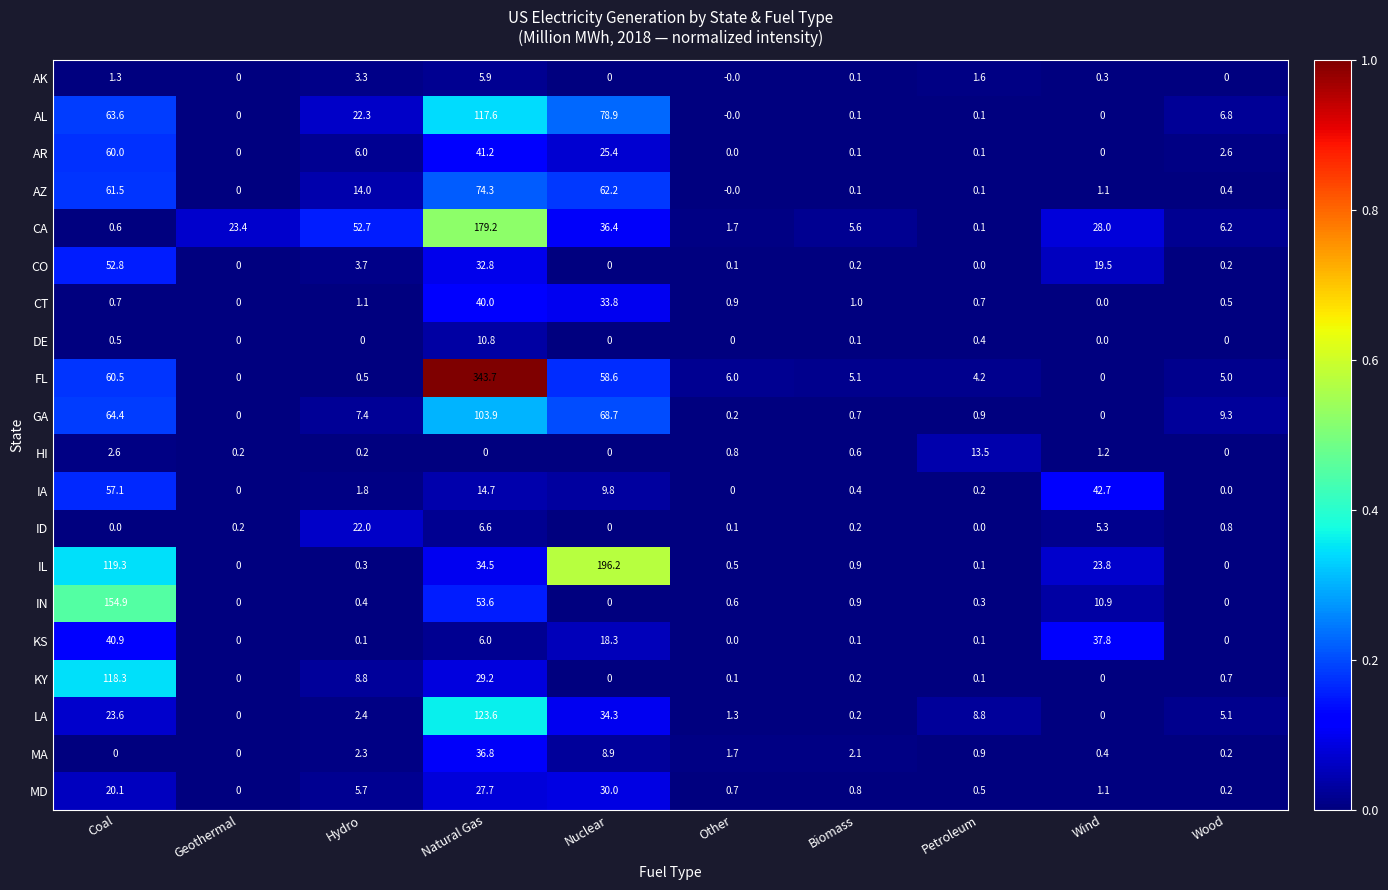

How many categories are shown in the chart?

10